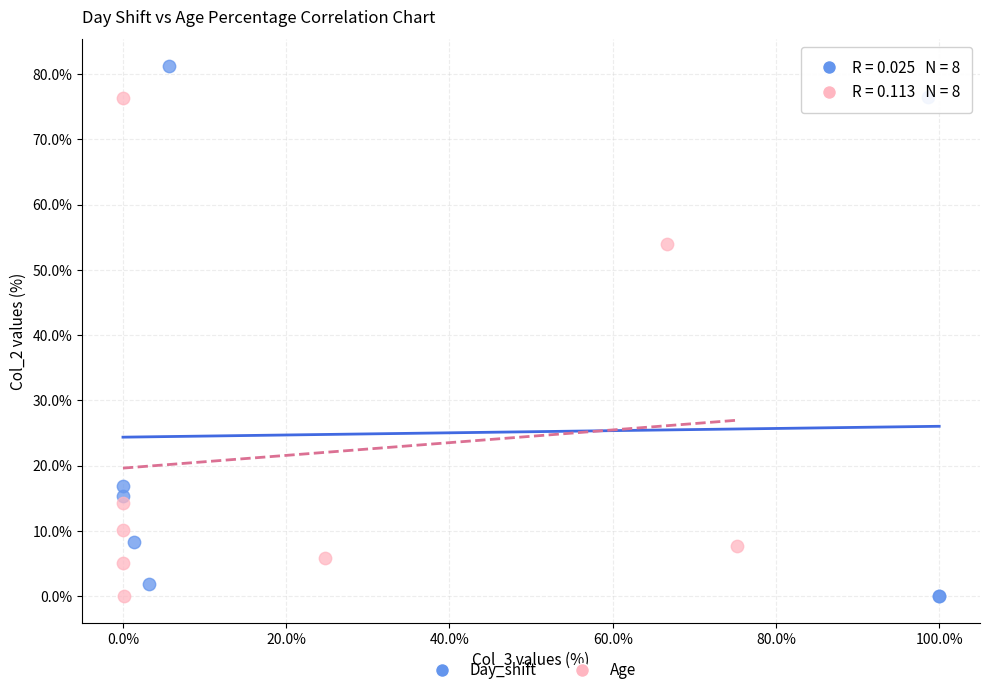

Which series contains the highest Y value?

Day_shift